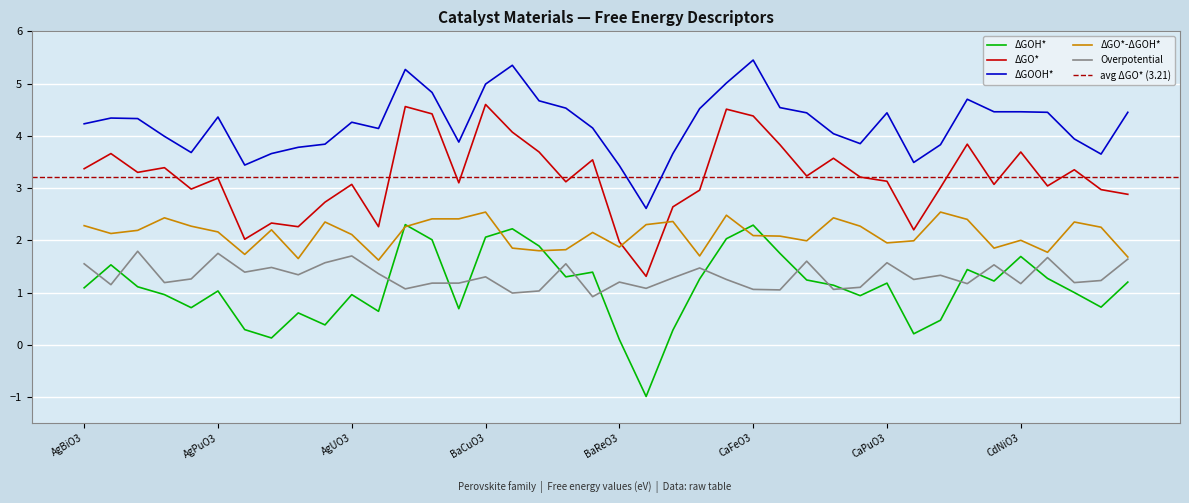

What is the label of the 36th point from the right?

AgPtO3